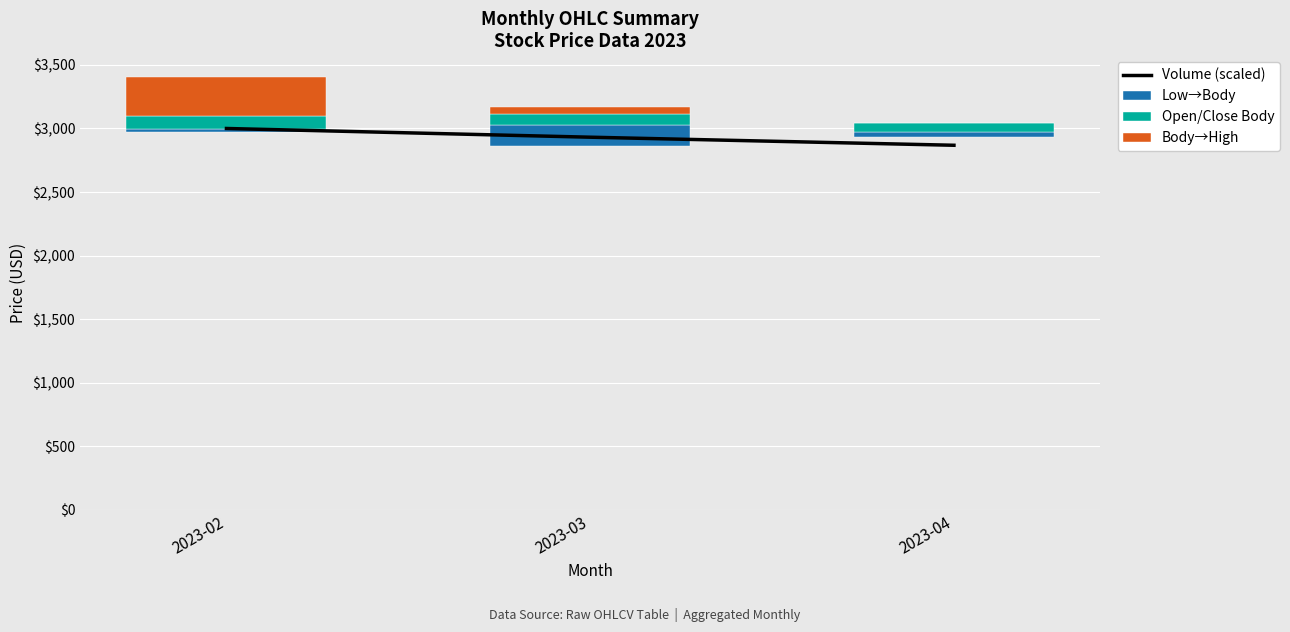

True or false: Open/Close Body has a value of 173.4 at 2023-02.

False